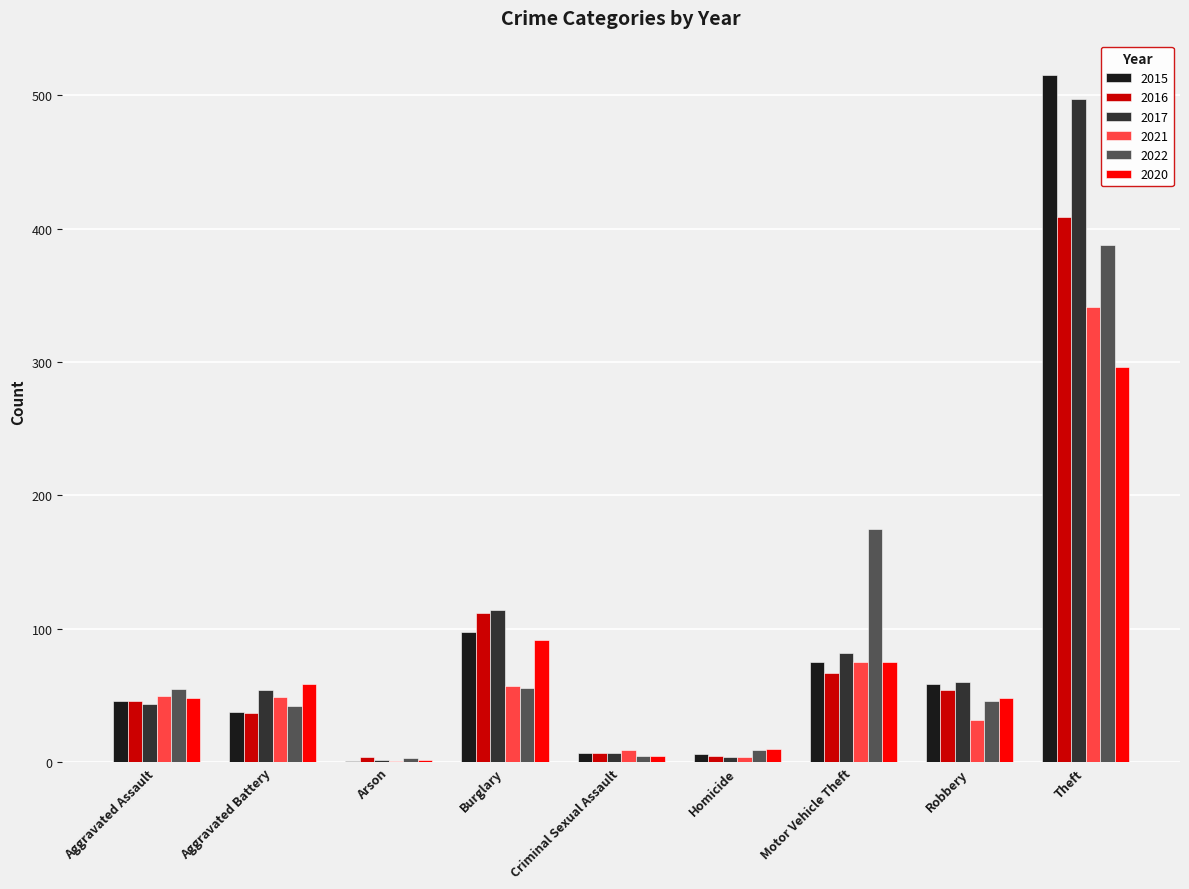

What is the sum of the 2015 values at Arson and Homicide?

7